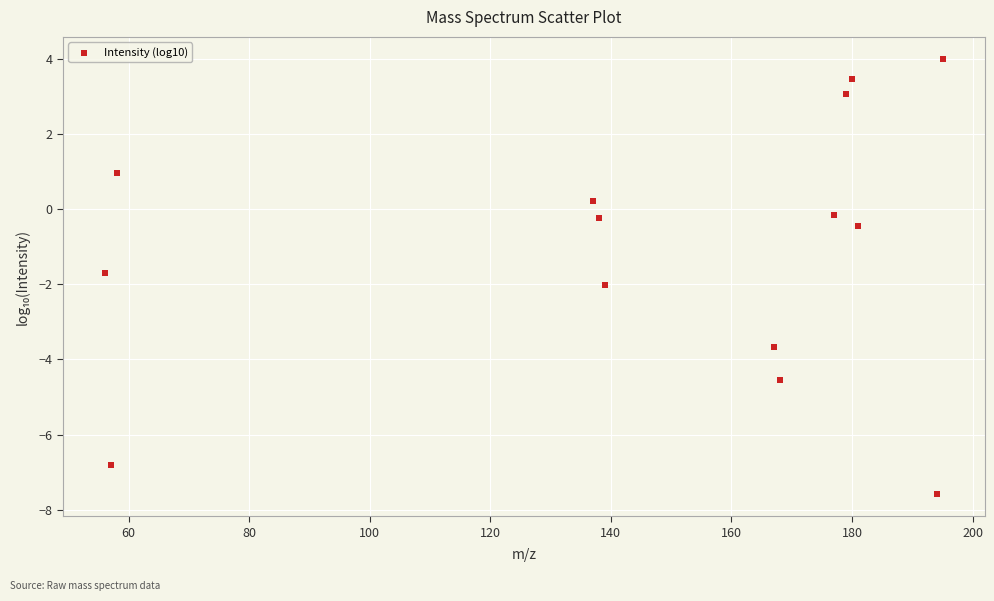

What is the range of Y values (max minus min)?

11.6